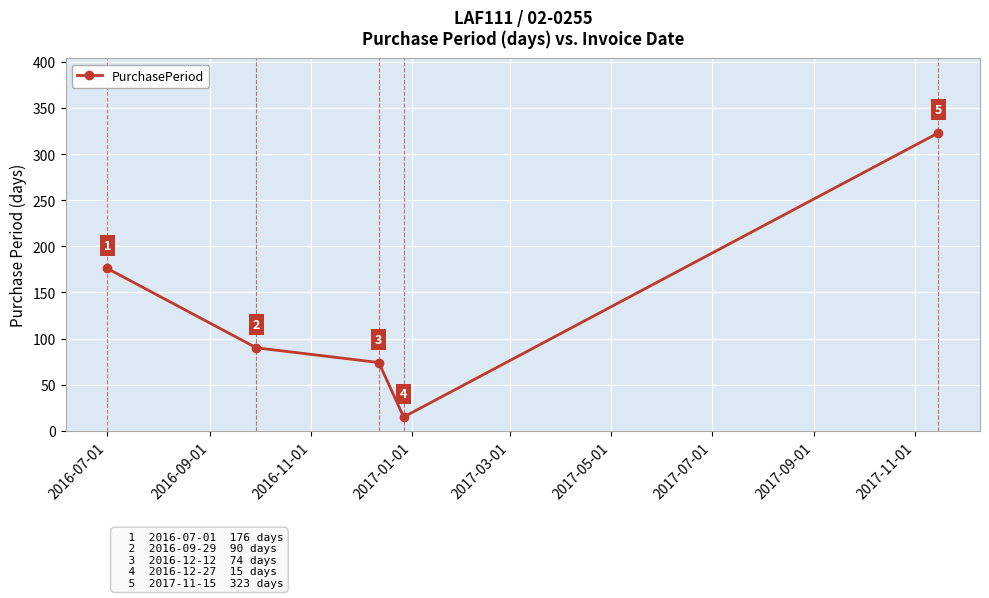

How many interior local valleys (lower than both neighbors) does the data have?

1